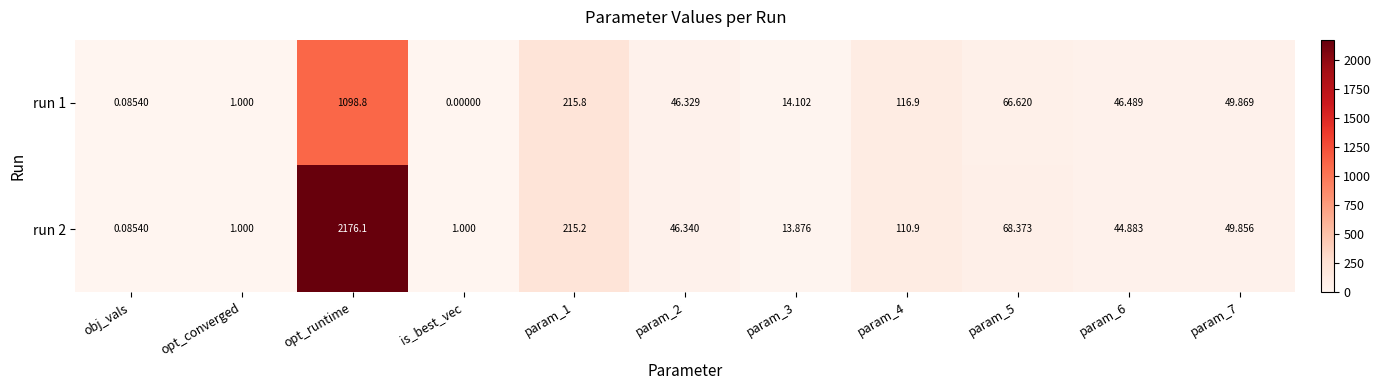

At how many categories does at least one series exceed 1093?

1